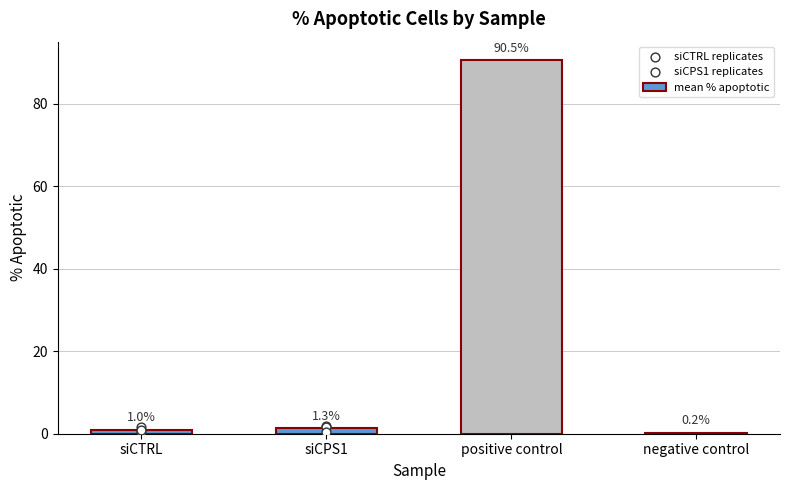

At how many categories does at least one series exceed 1?

2